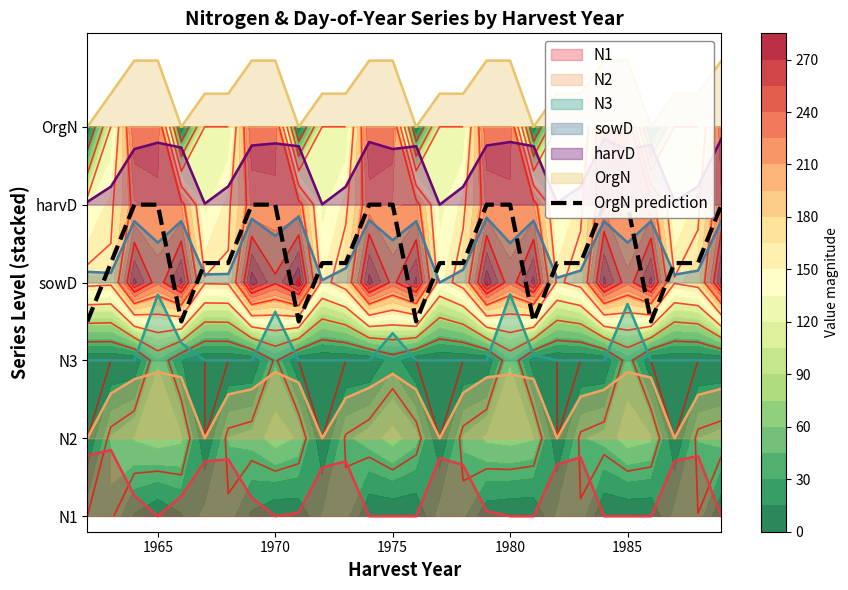

Is it true that the value at 9 is 3.9?

False